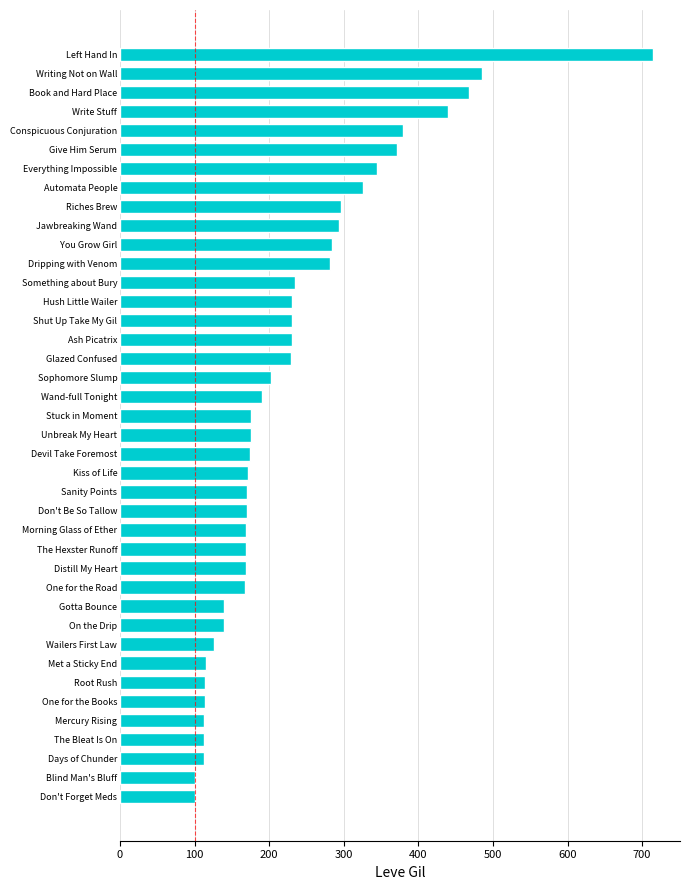

What is the difference between the maximum and minimum values?

614